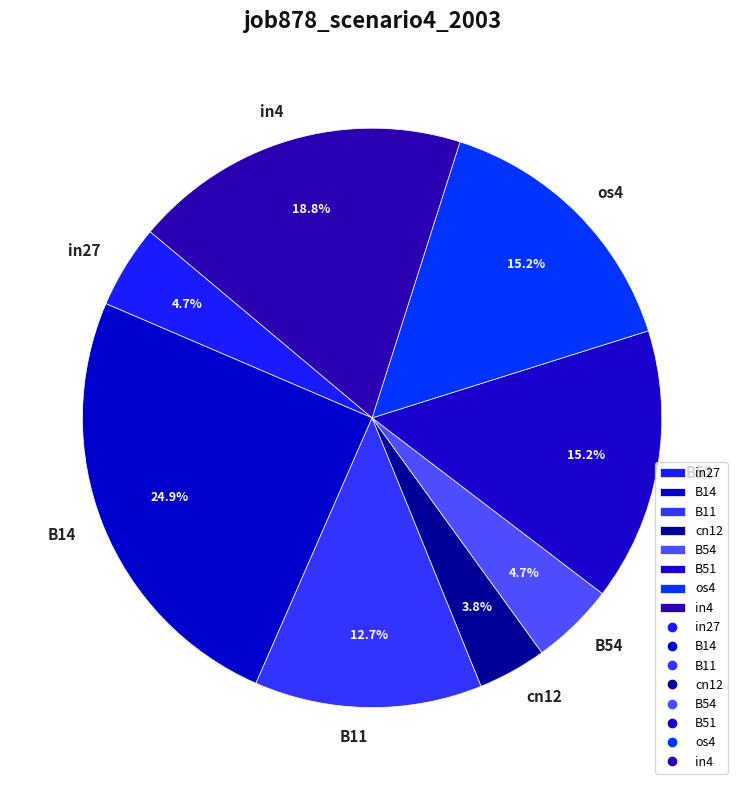

What percentage is the B14 slice, to the nearest percent?

25%